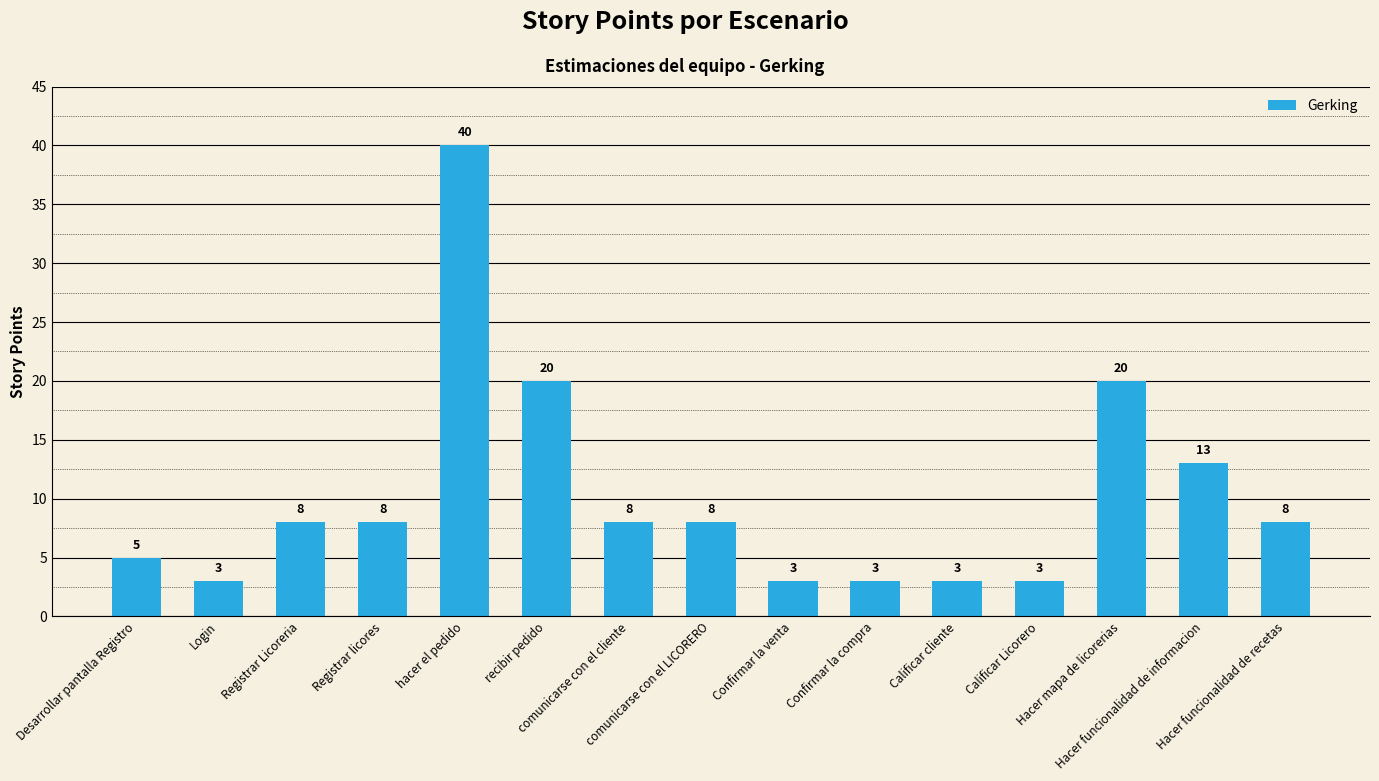

What is the ratio of the value at hacer el pedido to the value at Desarrollar pantalla Registro?

8.0